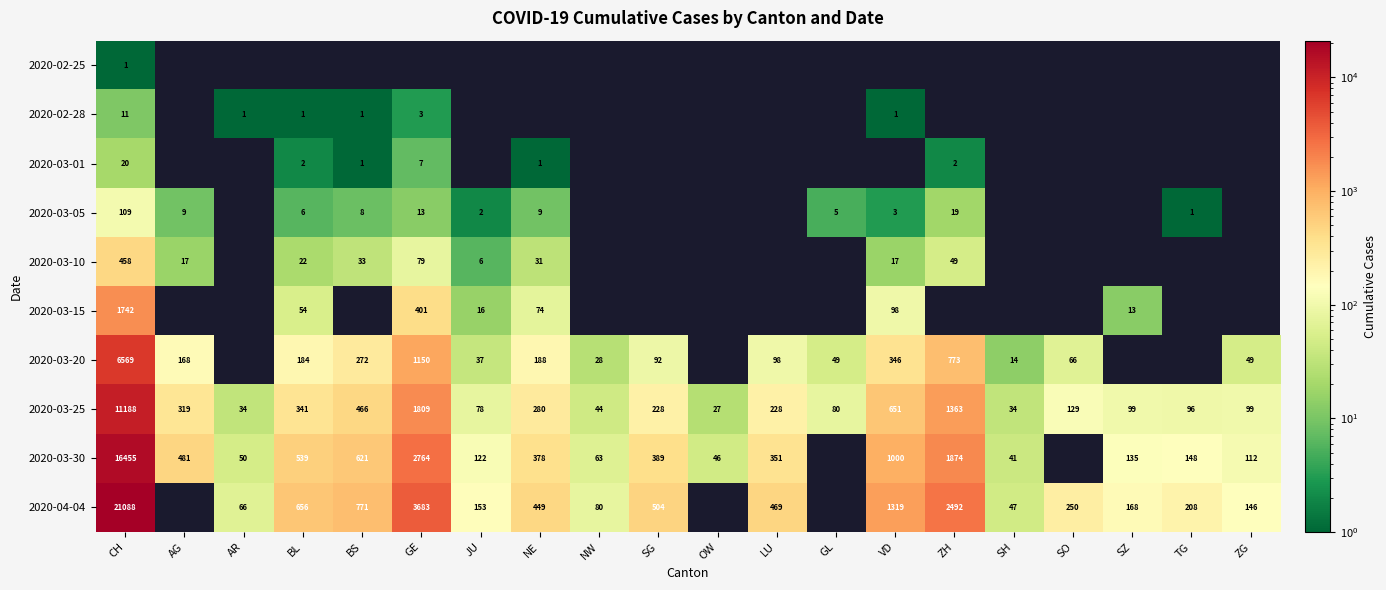

The 2020-03-30 series shows 801 at AG. True or false?

False